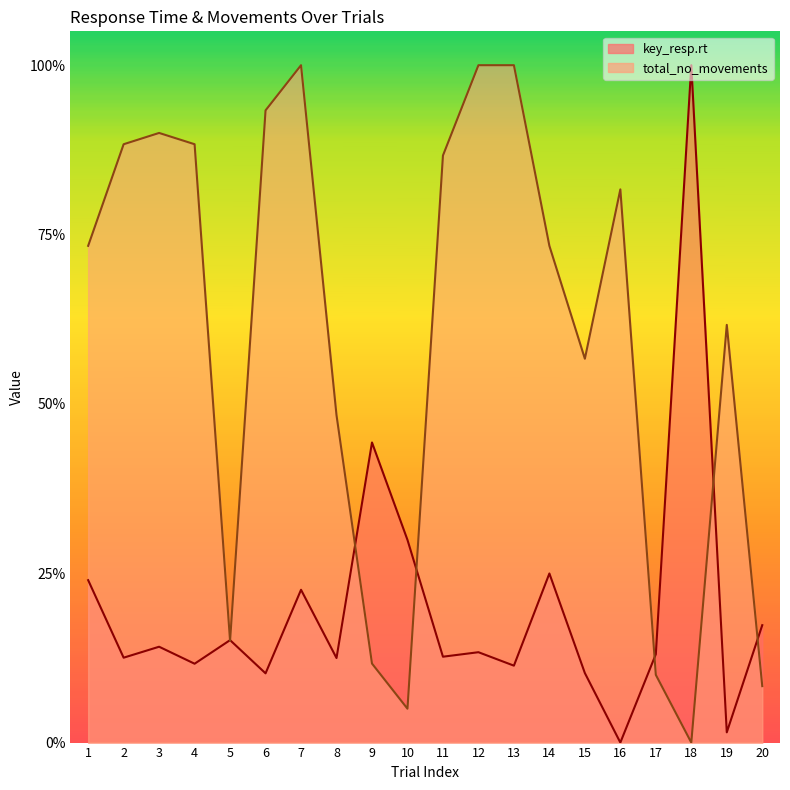

Reading left to right, extract all data points from this chart.

key_resp.rt: 0.2	0.1	0.1	0.1	0.2	0.1	0.2	0.1	0.4	0.3	0.1	0.1	0.1	0.2	0.1	0.0	0.1	1.0	0.0	0.2
total_no_movements: 0.7	0.9	0.9	0.9	0.1	0.9	1.0	0.5	0.1	0.0	0.9	1.0	1.0	0.7	0.6	0.8	0.1	0.0	0.6	0.1